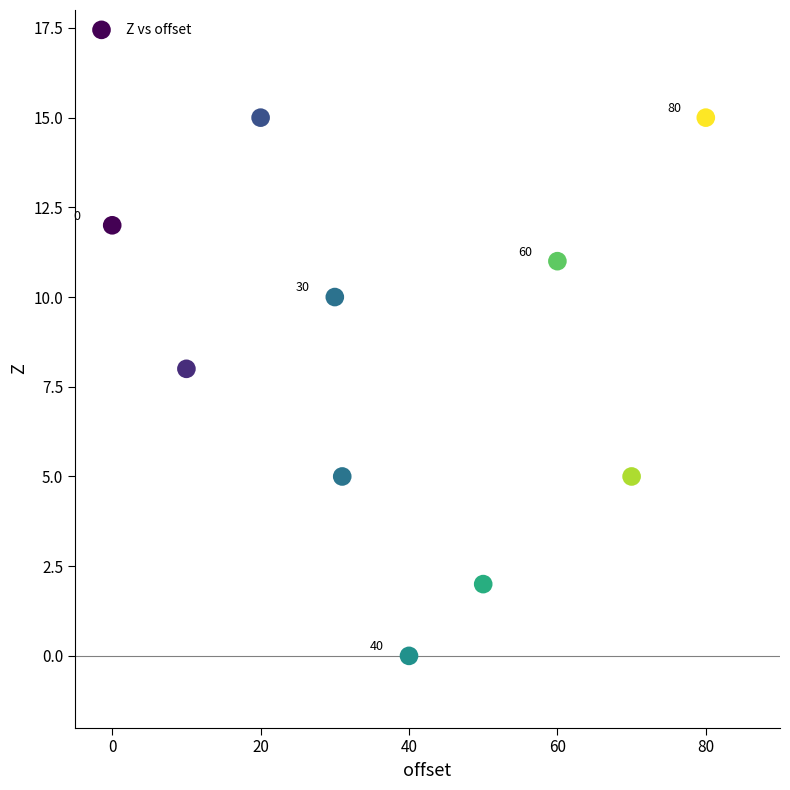

What is the range of X values (max minus min)?

80